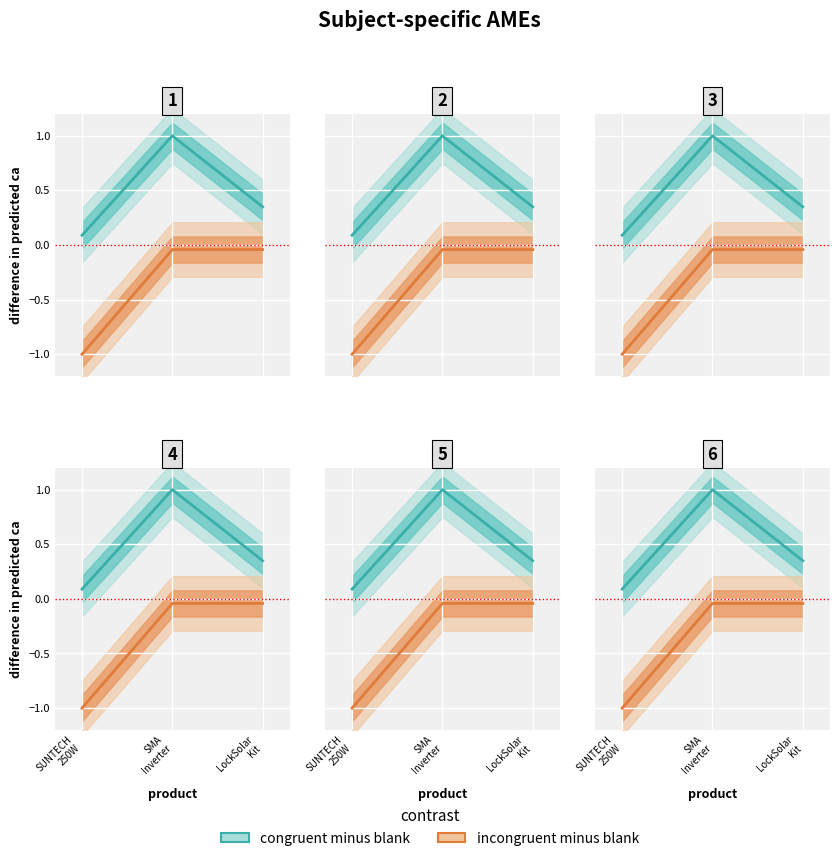

Rank the categories by quantity value from highest to lowest.

SMA Inverter, LockSolar Kit, SUNTECH 250W